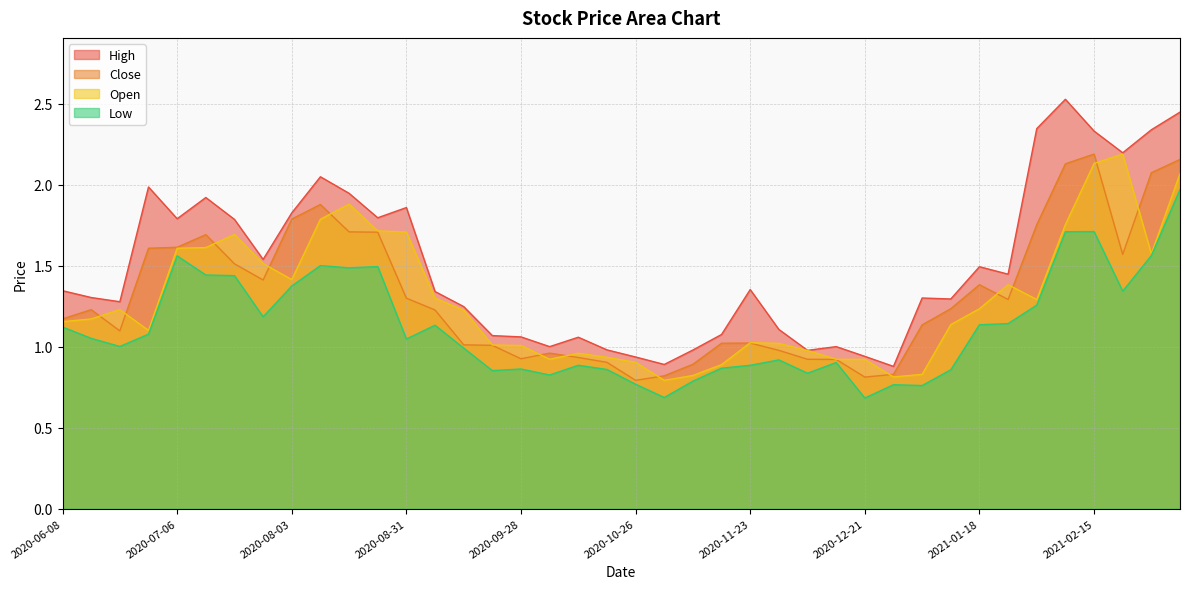

What is the spread (max minus min) of values at 2020-06-22?

0.3